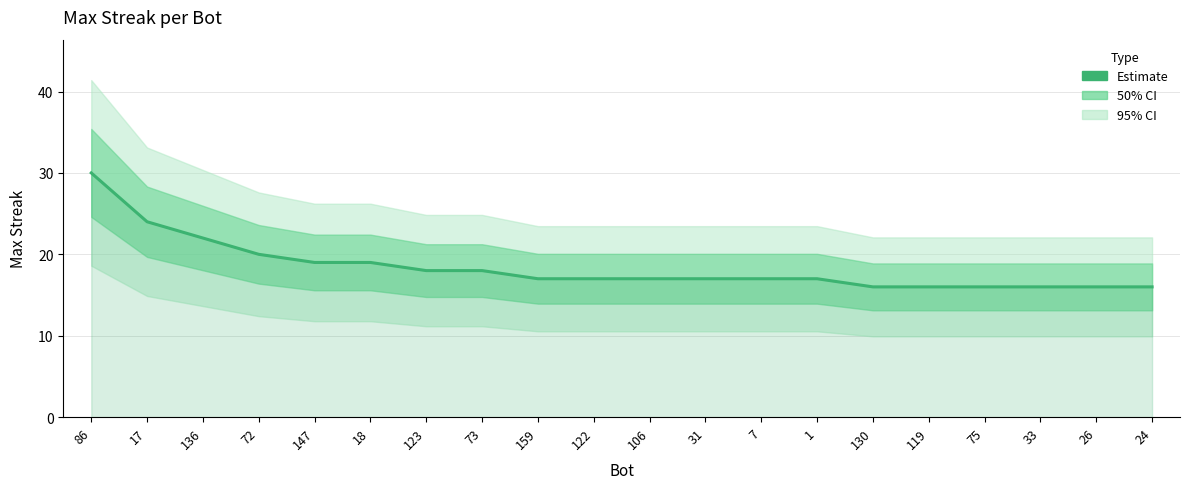

The value at 73 is 10. True or false?

False